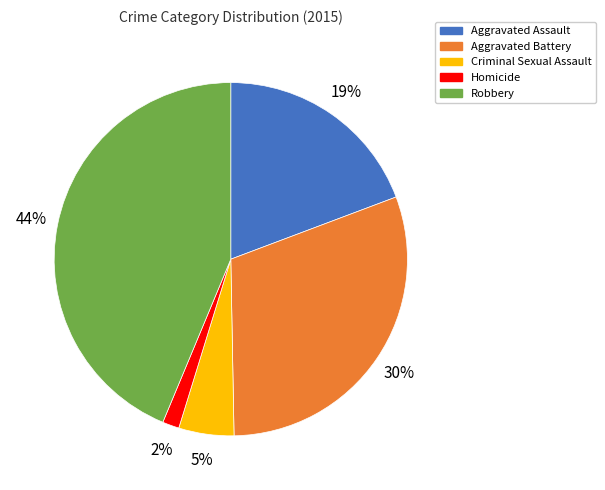

To the nearest percent, what is the average slice percentage?

20%